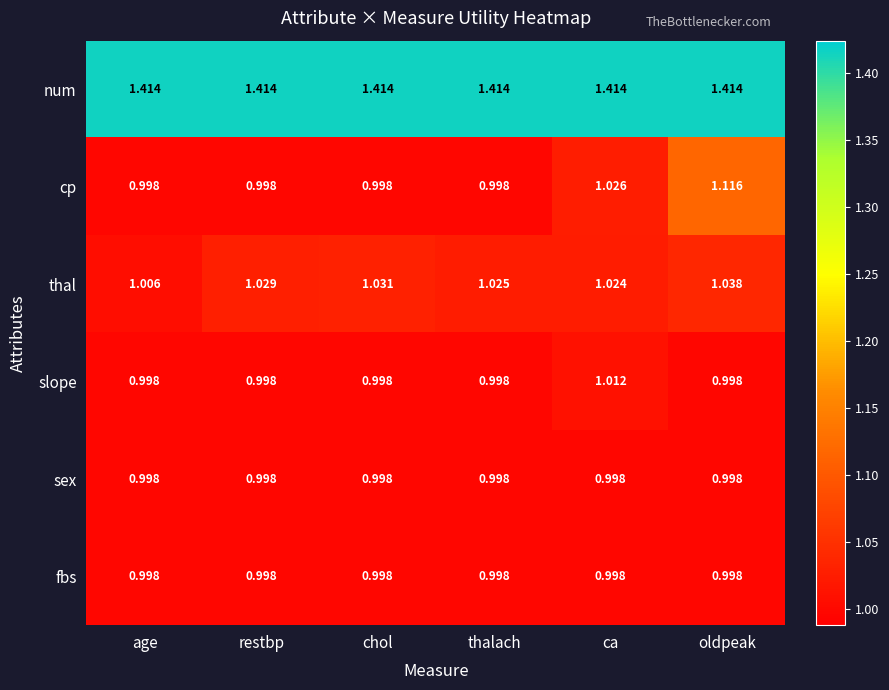

Which category has the highest value in the thal series?

oldpeak